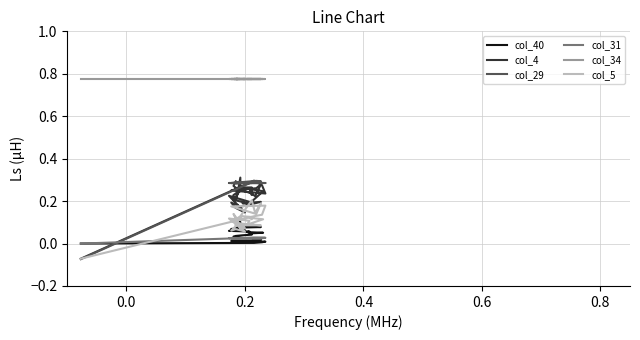

In col_29, how many points are higher than both neighbors (excluding endpoints)?

2